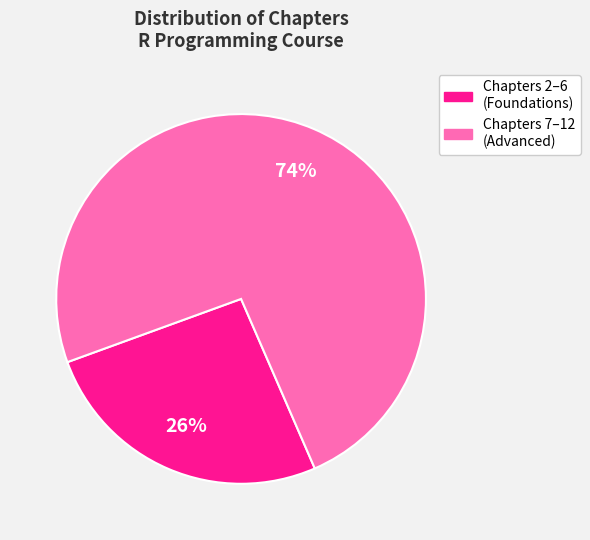

To the nearest percent, what is the difference between the largest and smallest slice percentages?

48%